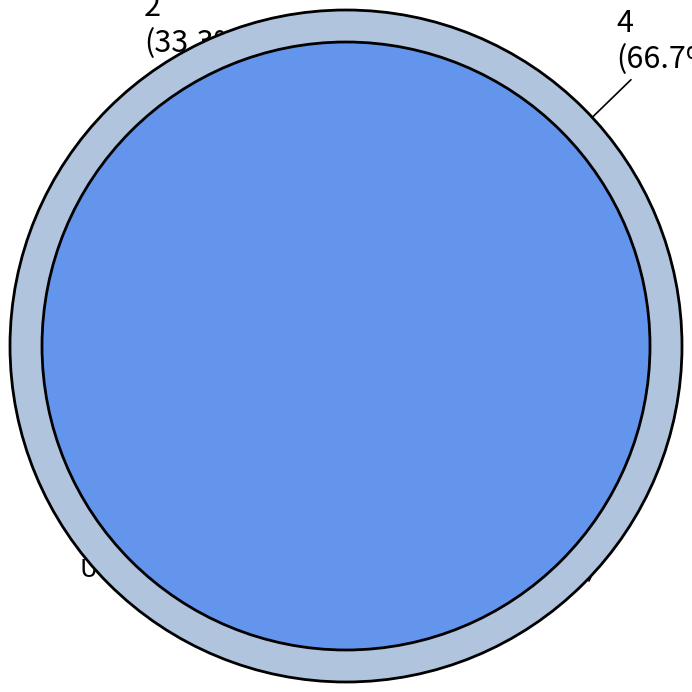

Rank the categories by value from lowest to highest.

wens, thurs, sat, sun, mon, tues